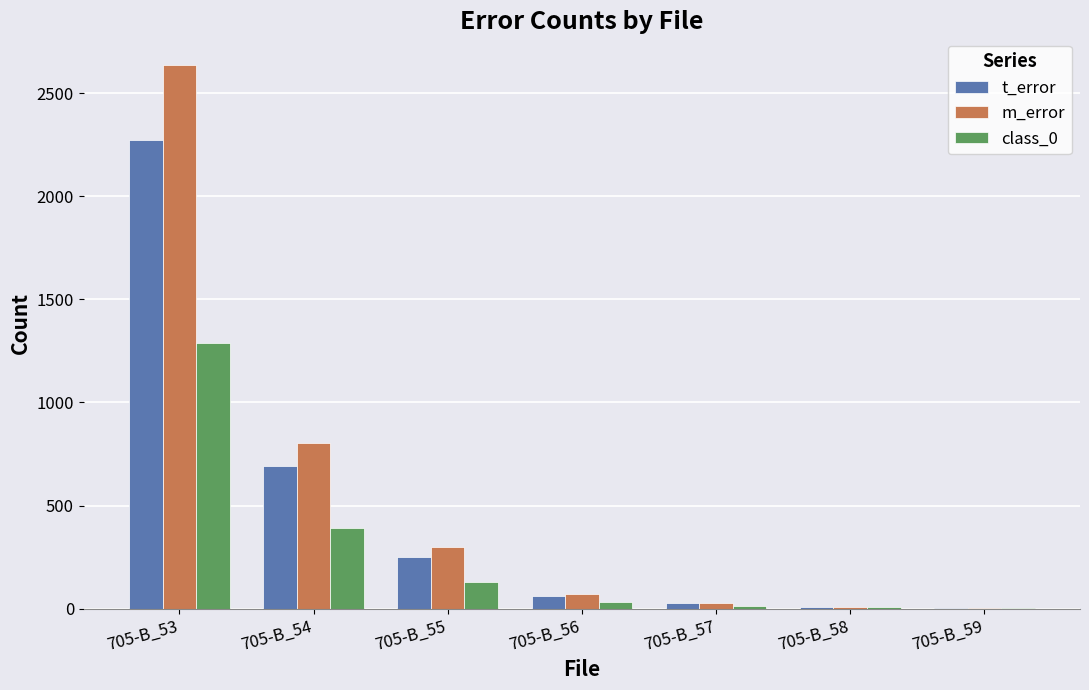

Between 705-B_54 and 705-B_58, which series saw the biggest shift?

m_error